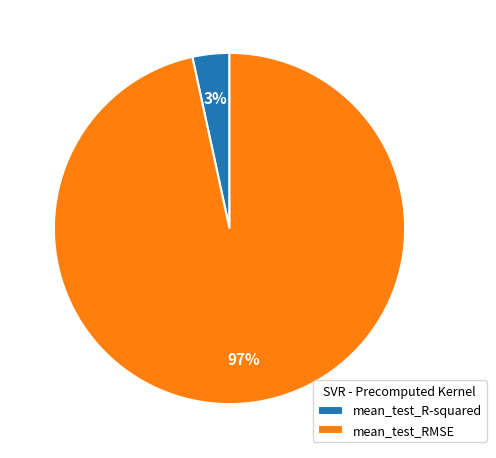

Do mean_test_RMSE and mean_test_R-squared together represent more than half of the pie?

Yes